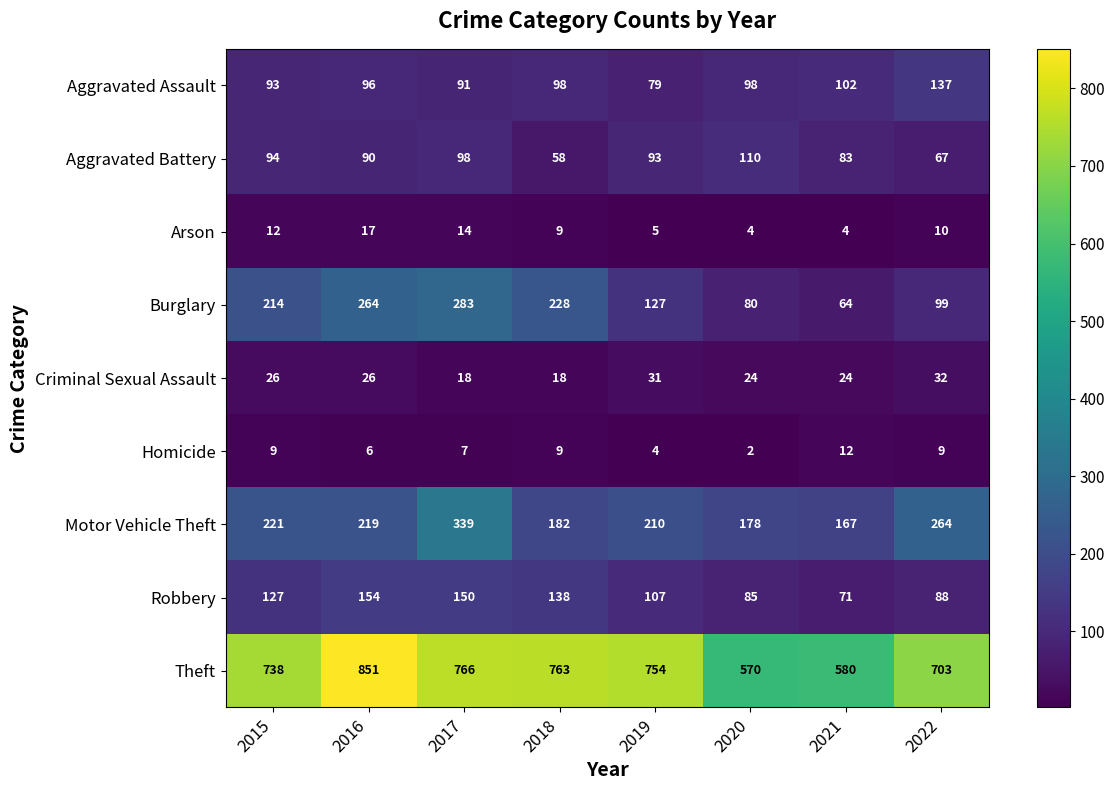

The value of Motor Vehicle Theft at 2017 is 339. True or false?

True